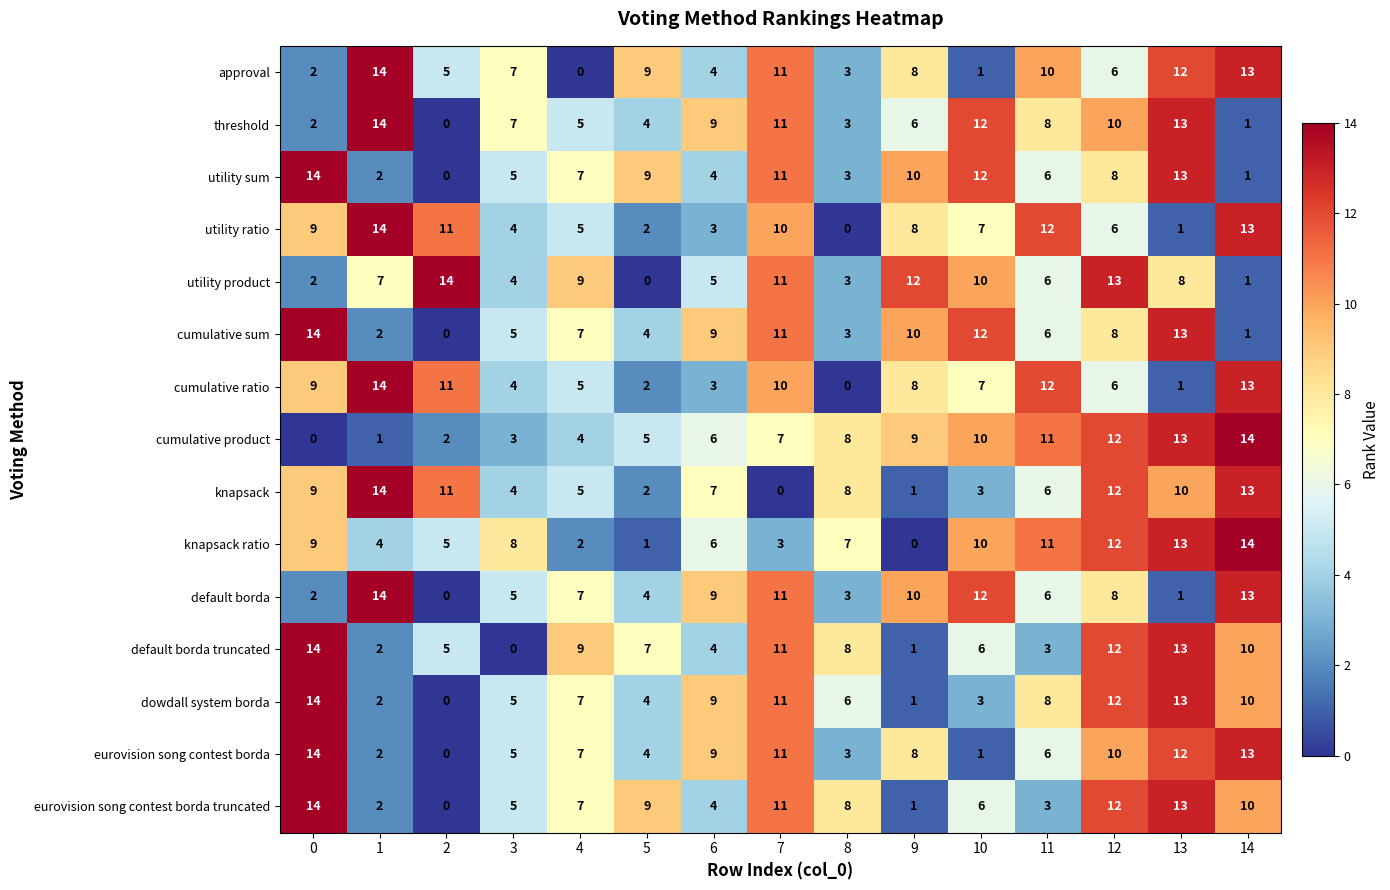

What is the difference between the maximum and minimum values in the cumulative ratio series?

14